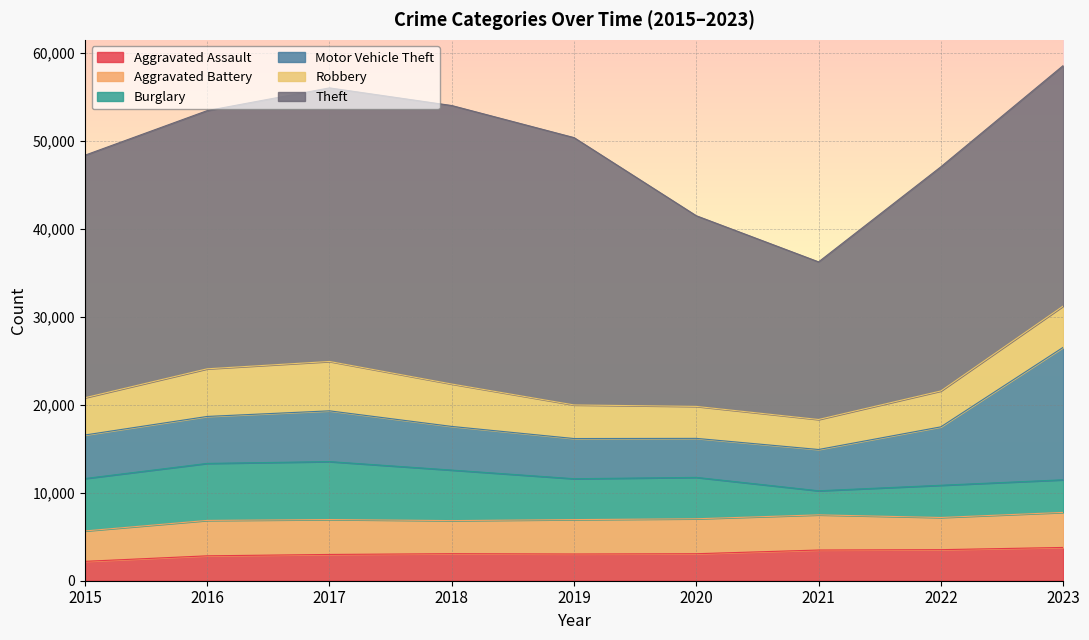

Which category has the highest value in the Robbery series?

2017